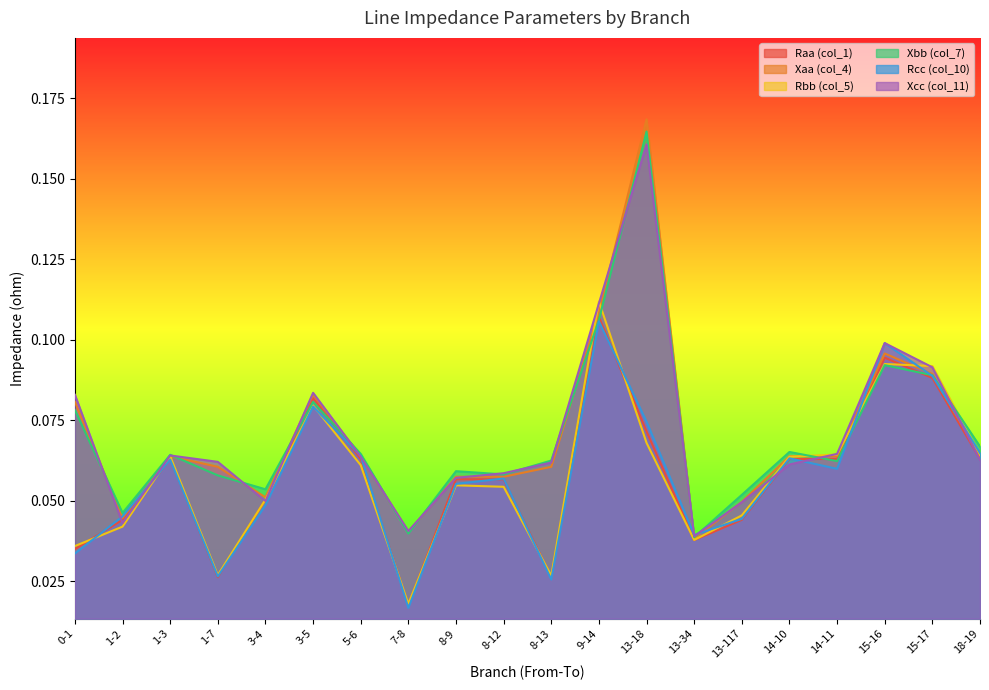

How many interior local valleys does the Xcc (col_11) series have?

4